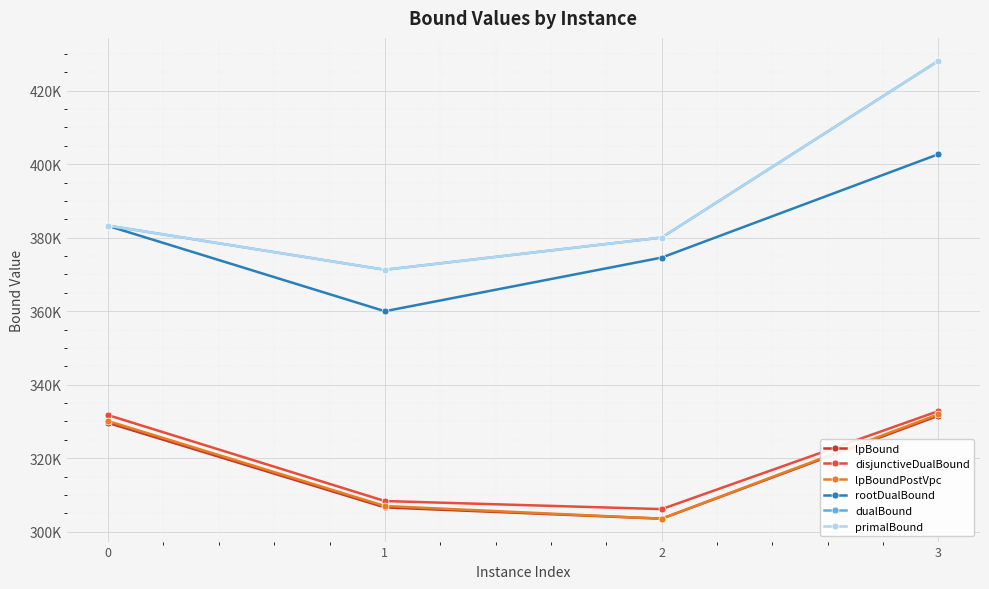

True or false: rootDualBound and primalBound cross at least once.

False